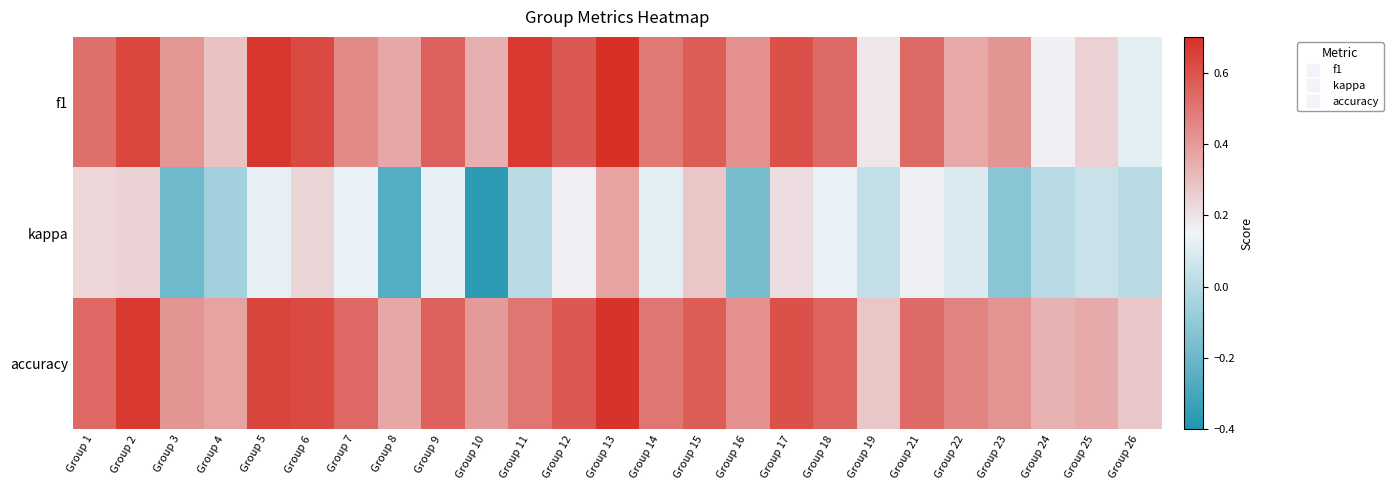

Reading left to right, what are all the values shown in this chart?

f1: Group 1=0.5	Group 2=0.6	Group 3=0.4	Group 4=0.3	Group 5=0.7	Group 6=0.6	Group 7=0.4	Group 8=0.4	Group 9=0.6	Group 10=0.3	Group 11=0.7	Group 12=0.6	Group 13=0.7	Group 14=0.5	Group 15=0.6	Group 16=0.4	Group 17=0.6	Group 18=0.5	Group 19=0.2	Group 21=0.5	Group 22=0.4	Group 23=0.4	Group 24=0.2	Group 25=0.2	Group 26=0.1
kappa: Group 1=0.2	Group 2=0.2	Group 3=-0.2	Group 4=-0.1	Group 5=0.1	Group 6=0.2	Group 7=0.1	Group 8=-0.3	Group 9=0.1	Group 10=-0.4	Group 11=0.0	Group 12=0.2	Group 13=0.4	Group 14=0.1	Group 15=0.3	Group 16=-0.2	Group 17=0.2	Group 18=0.1	Group 19=0.0	Group 21=0.2	Group 22=0.1	Group 23=-0.1	Group 24=0.0	Group 25=0.1	Group 26=0.0
accuracy: Group 1=0.5	Group 2=0.7	Group 3=0.4	Group 4=0.4	Group 5=0.6	Group 6=0.6	Group 7=0.5	Group 8=0.4	Group 9=0.6	Group 10=0.4	Group 11=0.5	Group 12=0.6	Group 13=0.7	Group 14=0.5	Group 15=0.6	Group 16=0.4	Group 17=0.6	Group 18=0.6	Group 19=0.3	Group 21=0.5	Group 22=0.5	Group 23=0.4	Group 24=0.3	Group 25=0.4	Group 26=0.3